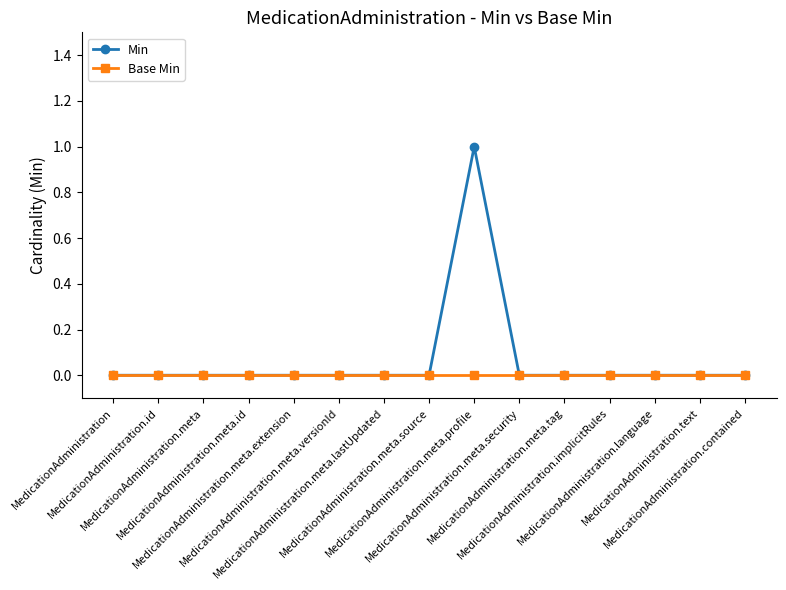

How many lines are shown in the chart?

2